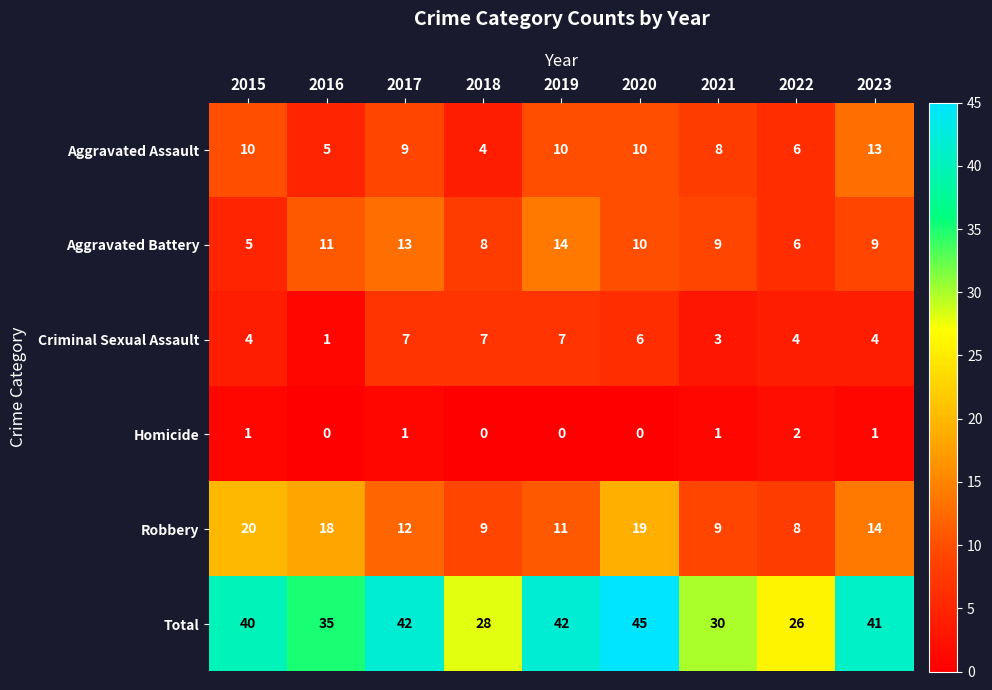

At how many categories does at least one series exceed 4?

9